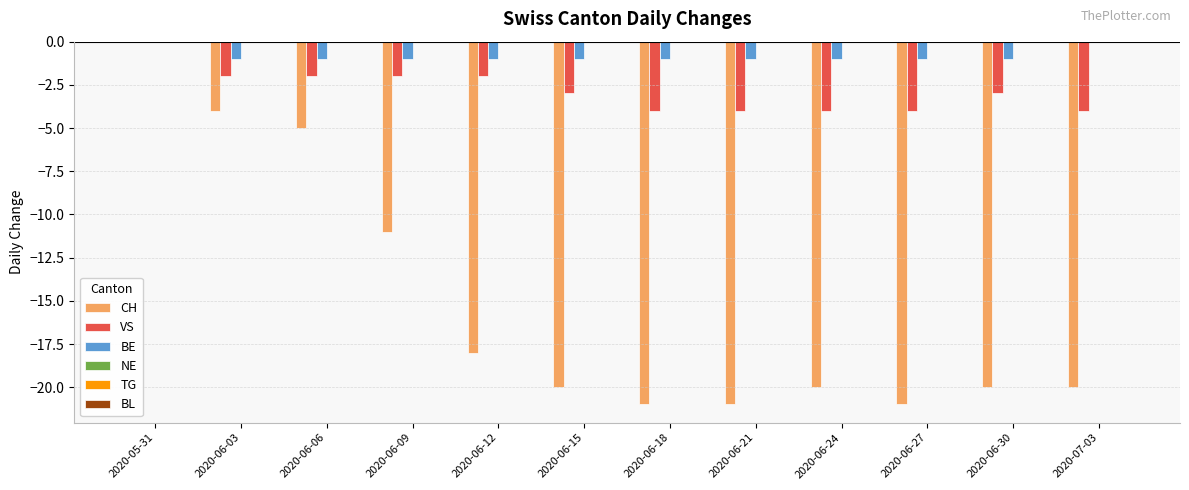

How many groups of bars are there?

12